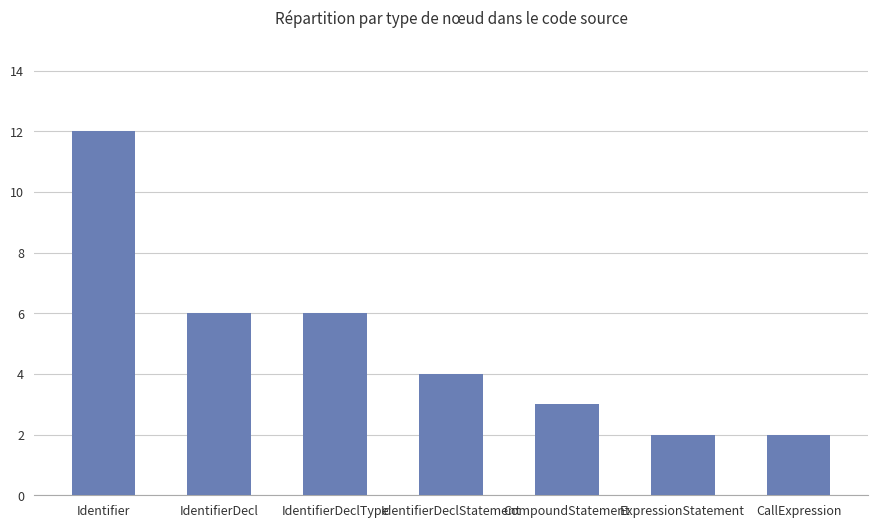

What is the label of the 7th bar from the right?

Identifier